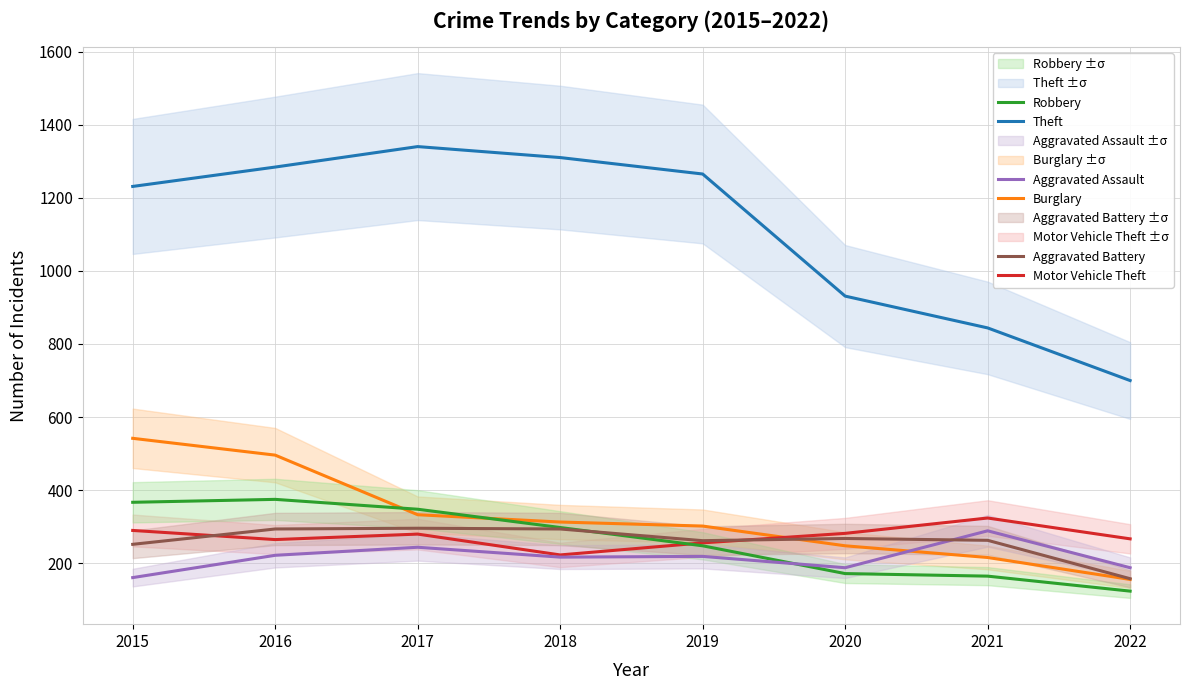

What is the sum of the Motor Vehicle Theft values at 2022 and 2016?

532